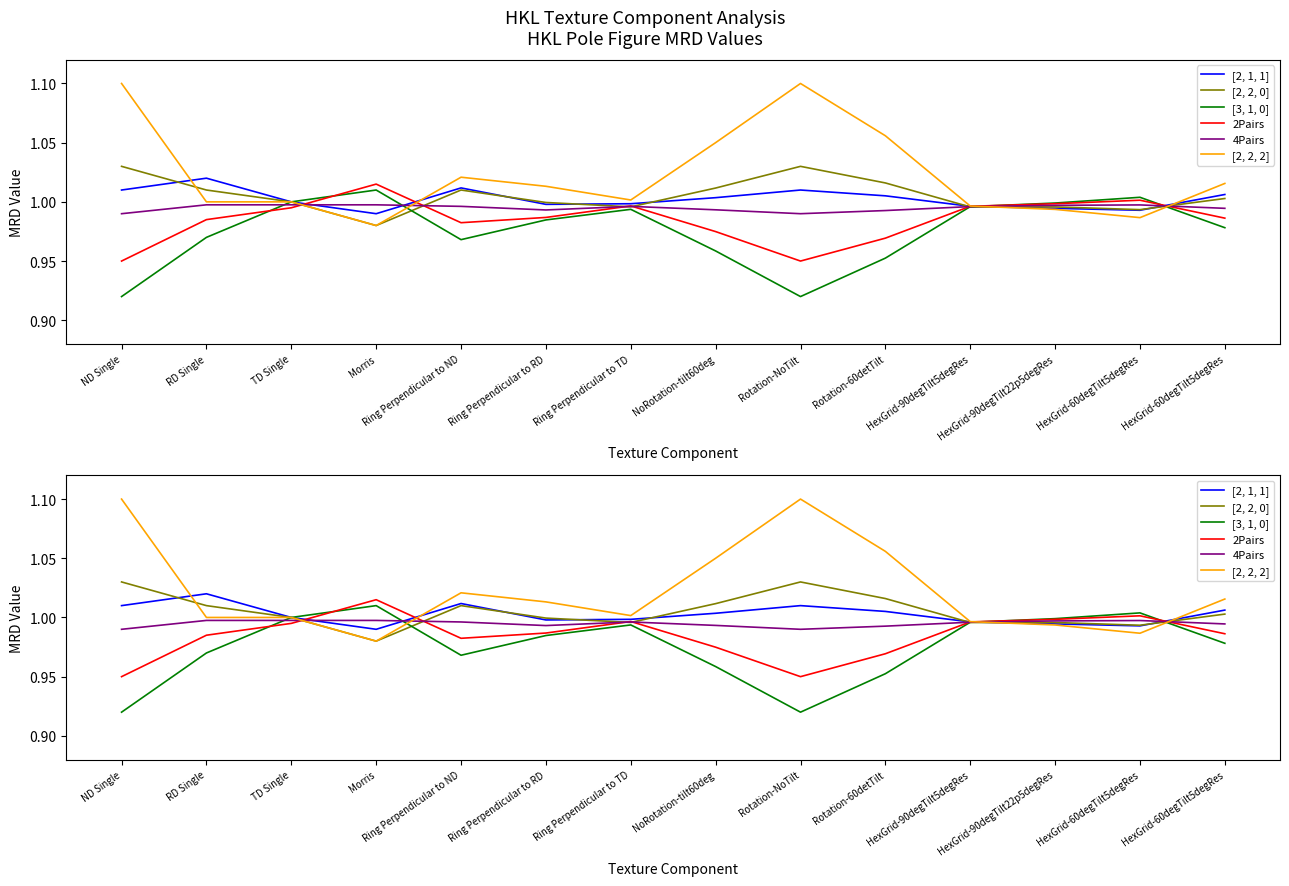

At which category is the sum across all series the highest?

ND Single